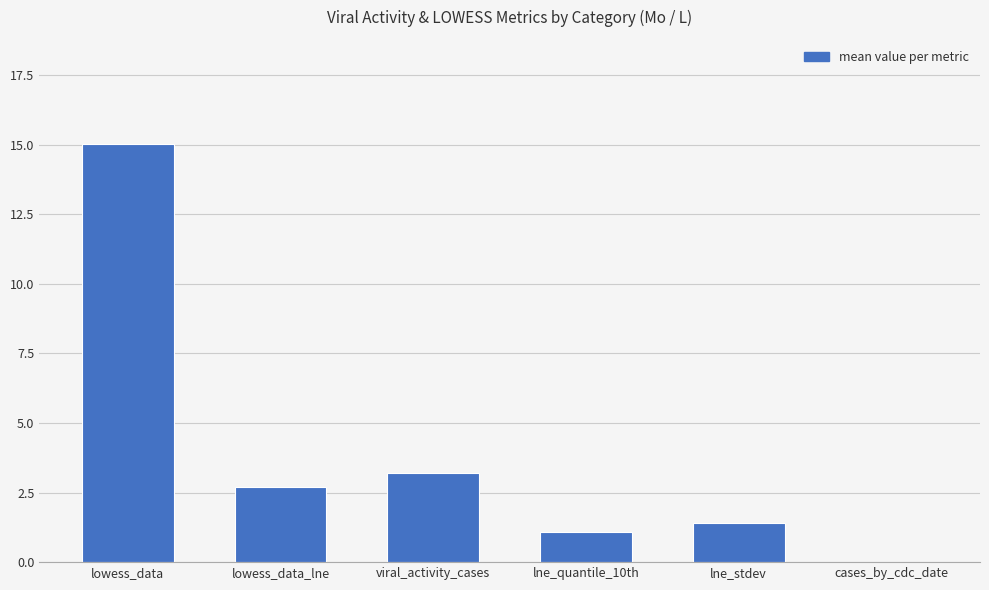

How many series are shown in this chart?

1